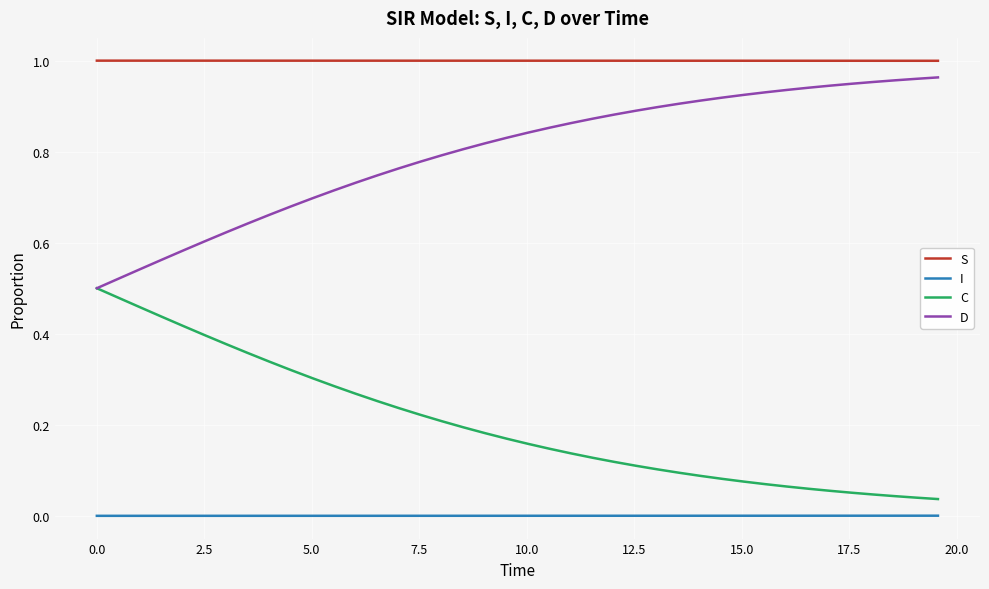

List the series in order of their overall mean, lowest first.

I, C, D, S